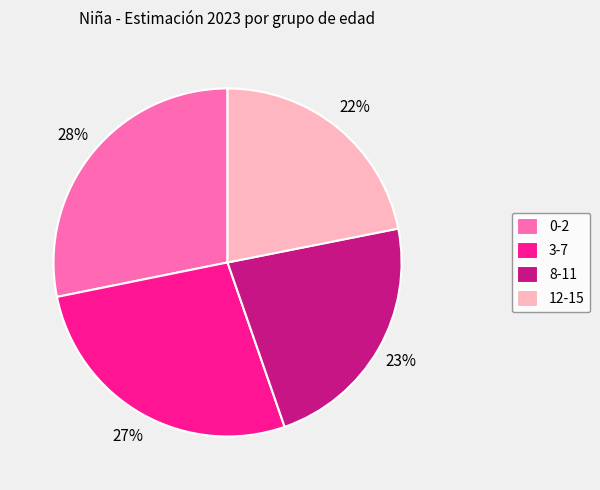

Is there any slice that represents more than half of the pie?

No